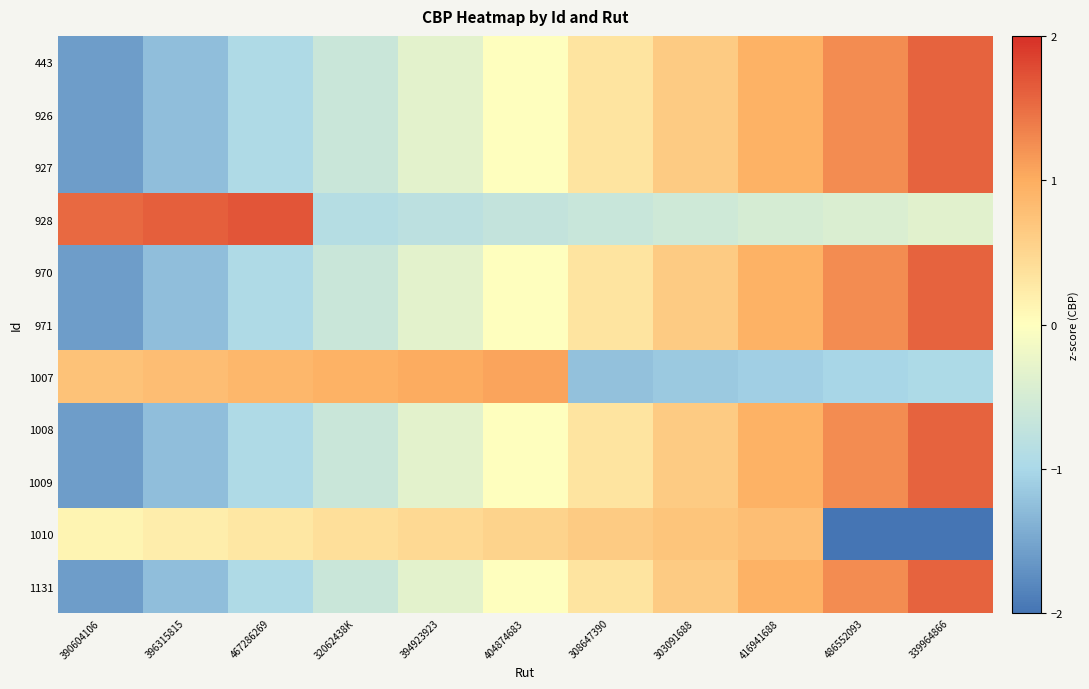

Between 339964866 and 308647390, which is larger?

339964866